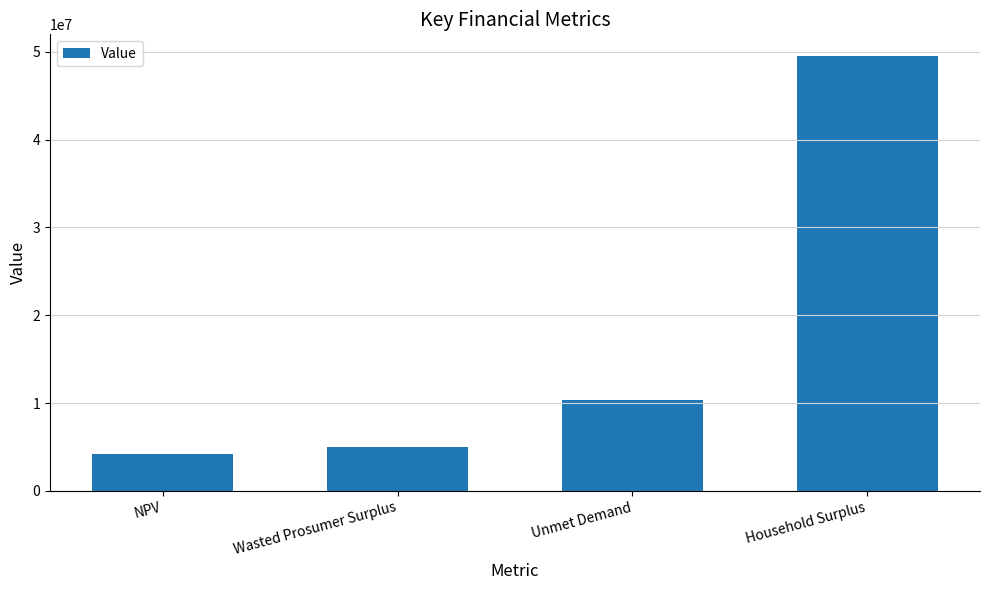

How many series are shown in this chart?

1